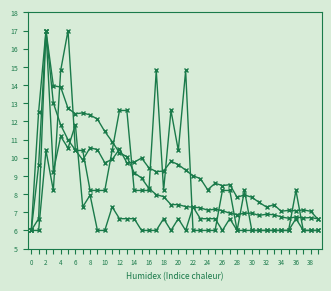

How many distinct data groups are displayed?

4